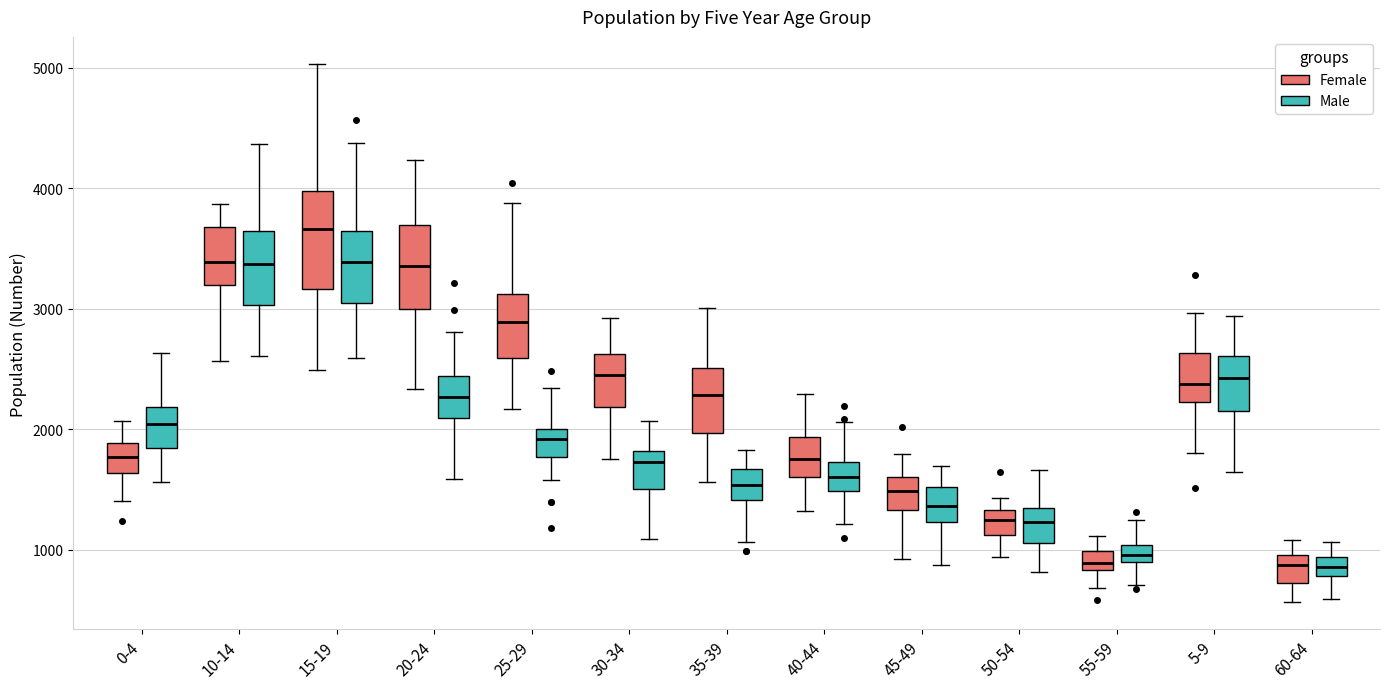

Where is the lower edge of the box for 20-24 (Male) on the y-axis? The values are not printed on the chart, so give them approximately, as read against the axis.

2100